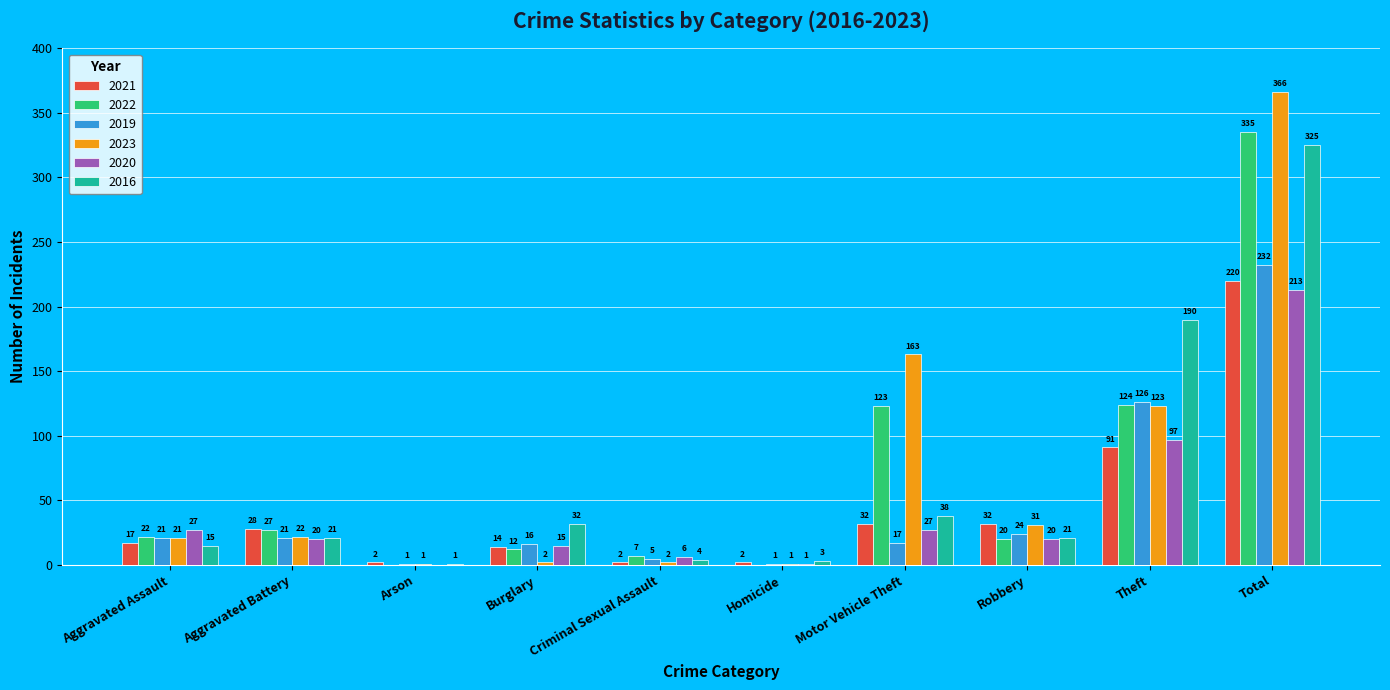

Are the bars grouped side by side (vs. stacked)?

Yes